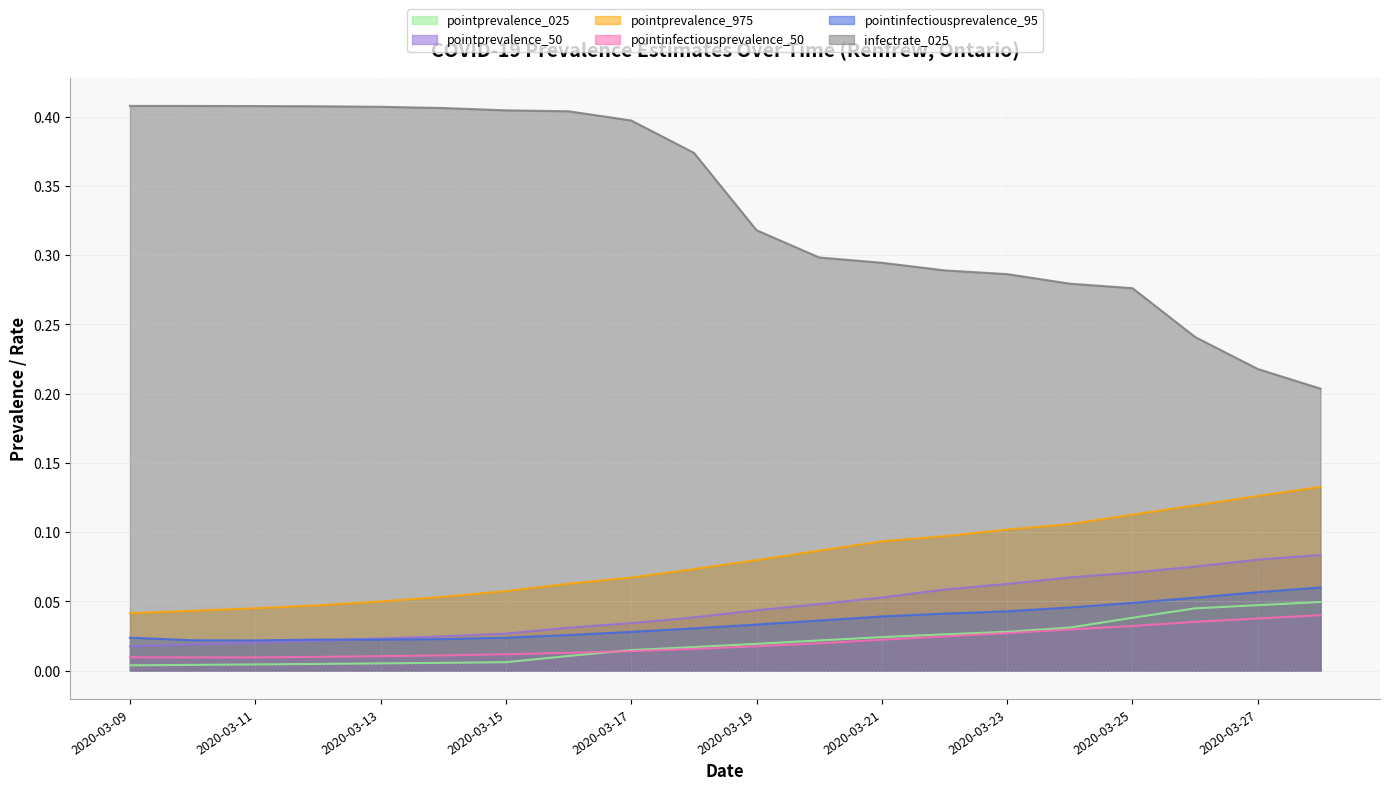

True or false: pointprevalence_975 and pointprevalence_025 cross at least once.

False